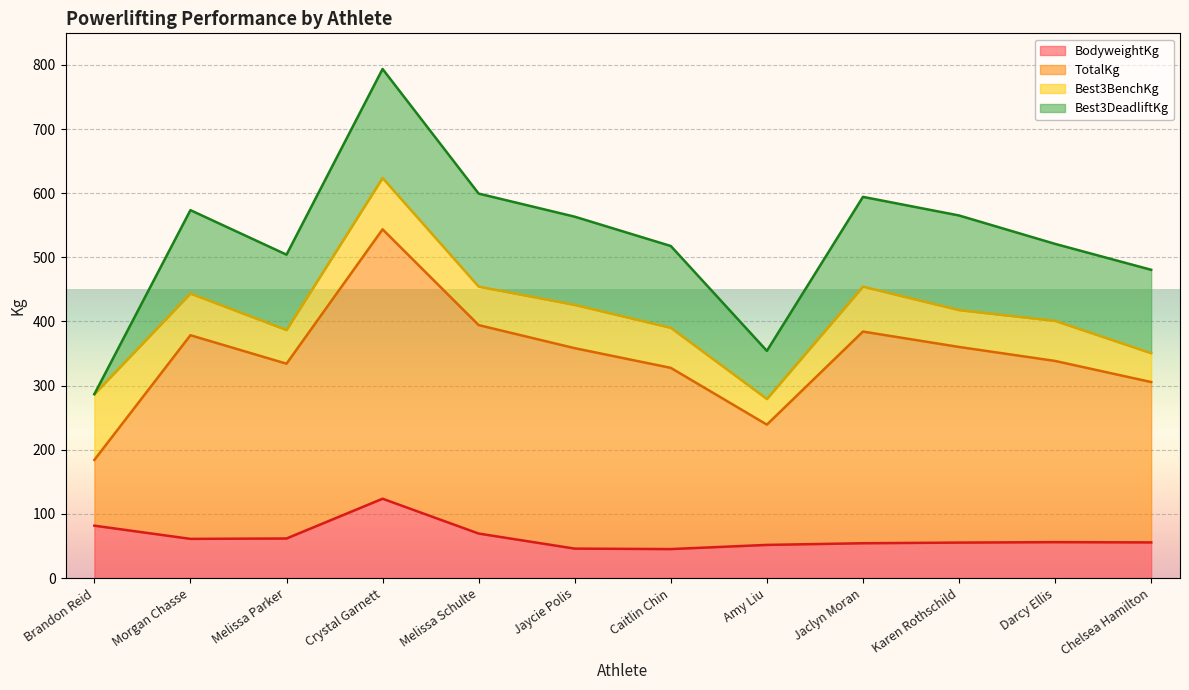

Is it true that BodyweightKg equals 45.9 at Jaycie Polis?

True